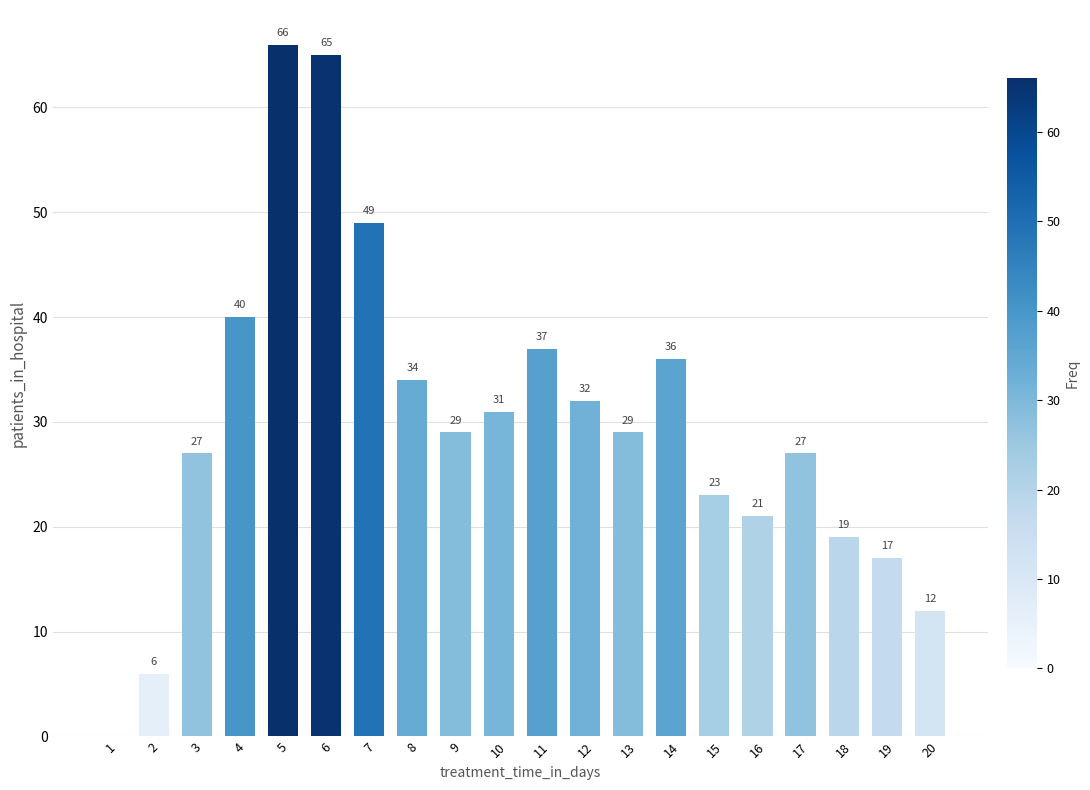

The value at 18 is 10. True or false?

False